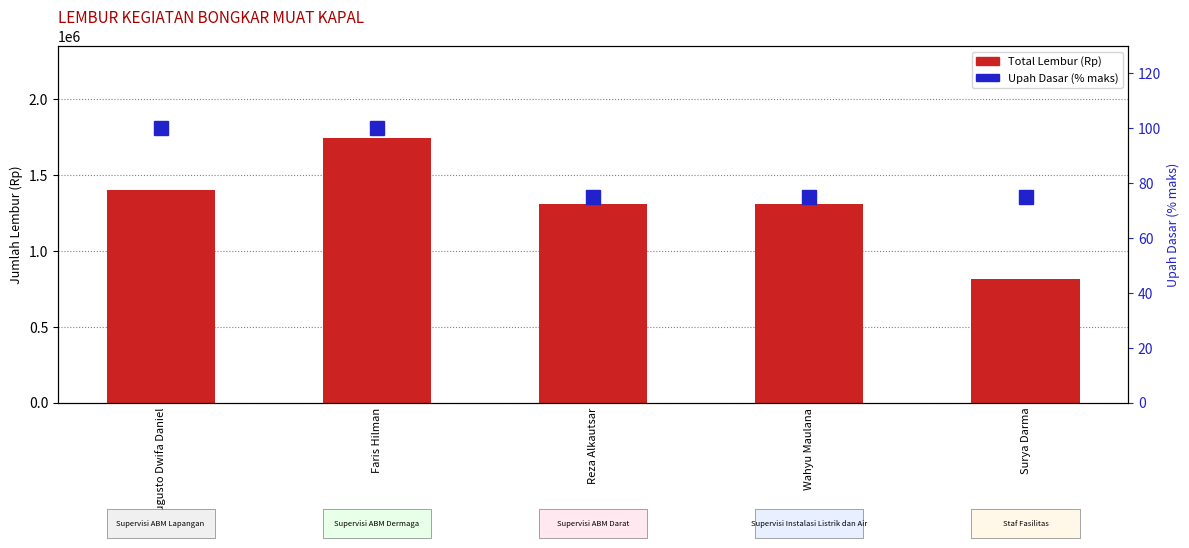

What is the label of the 2nd bar from the right?

Wahyu Maulana